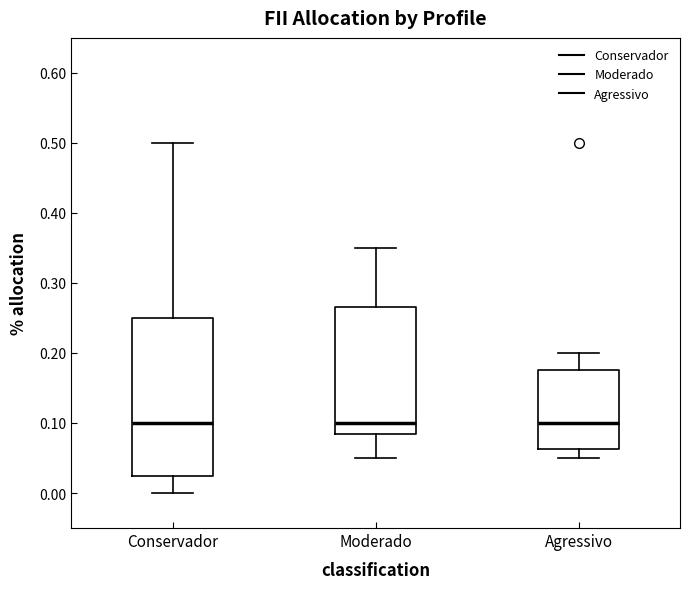

Where does the median line of the box for Moderado sit on the y-axis? The values are not printed on the chart, so give them approximately, as read against the axis.

0.10